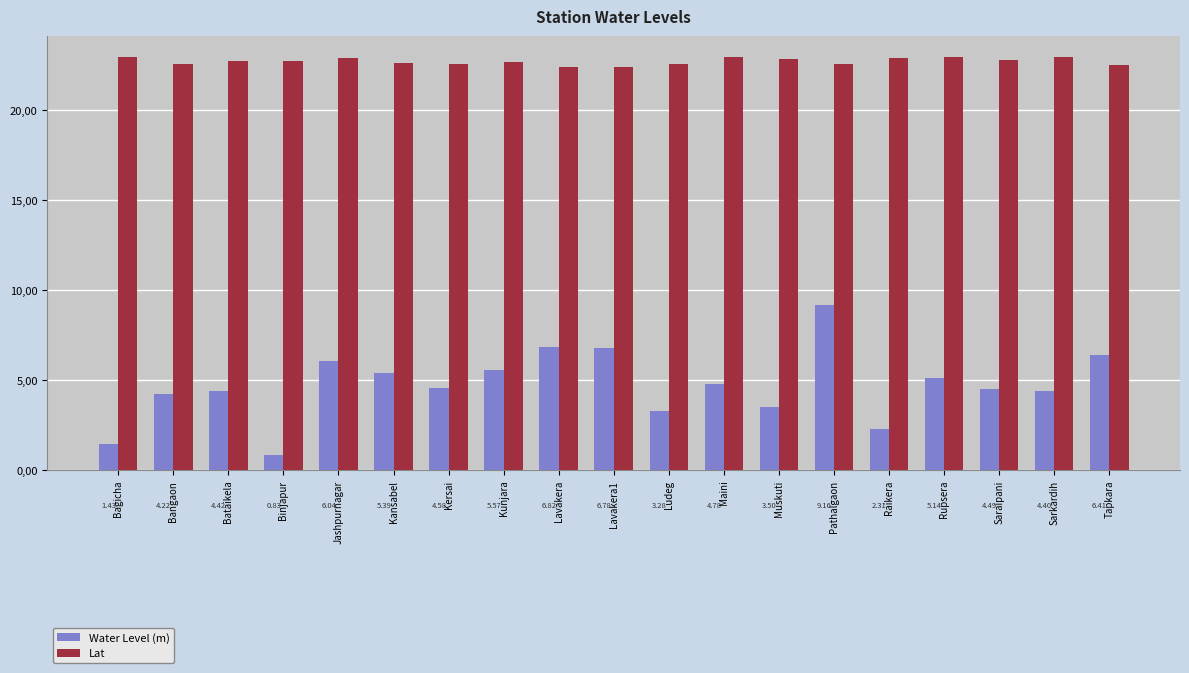

Reading left to right, transcribe all the data shown in this chart.

Water Level (m): 1.4	4.2	4.4	0.8	6.0	5.4	4.6	5.6	6.8	6.8	3.3	4.8	3.5	9.2	2.3	5.1	4.5	4.4	6.4
Lat: 23.0	22.6	22.7	22.8	22.9	22.6	22.6	22.7	22.4	22.4	22.6	23.0	22.9	22.6	22.9	22.9	22.8	23.0	22.5